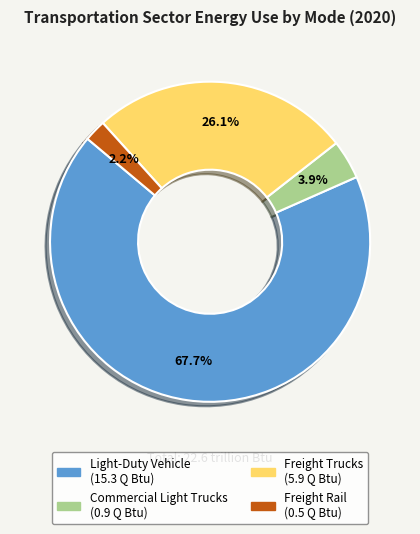

The Freight Rail slice represents 2% of the pie. True or false?

True